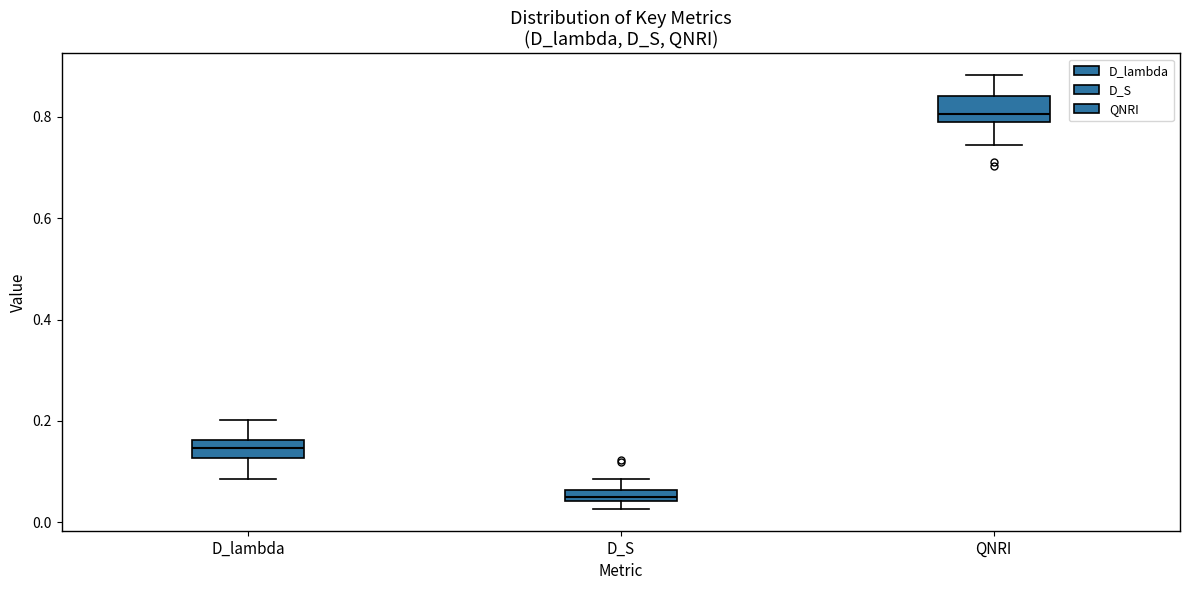

Which box's median line is the lowest?

D_S